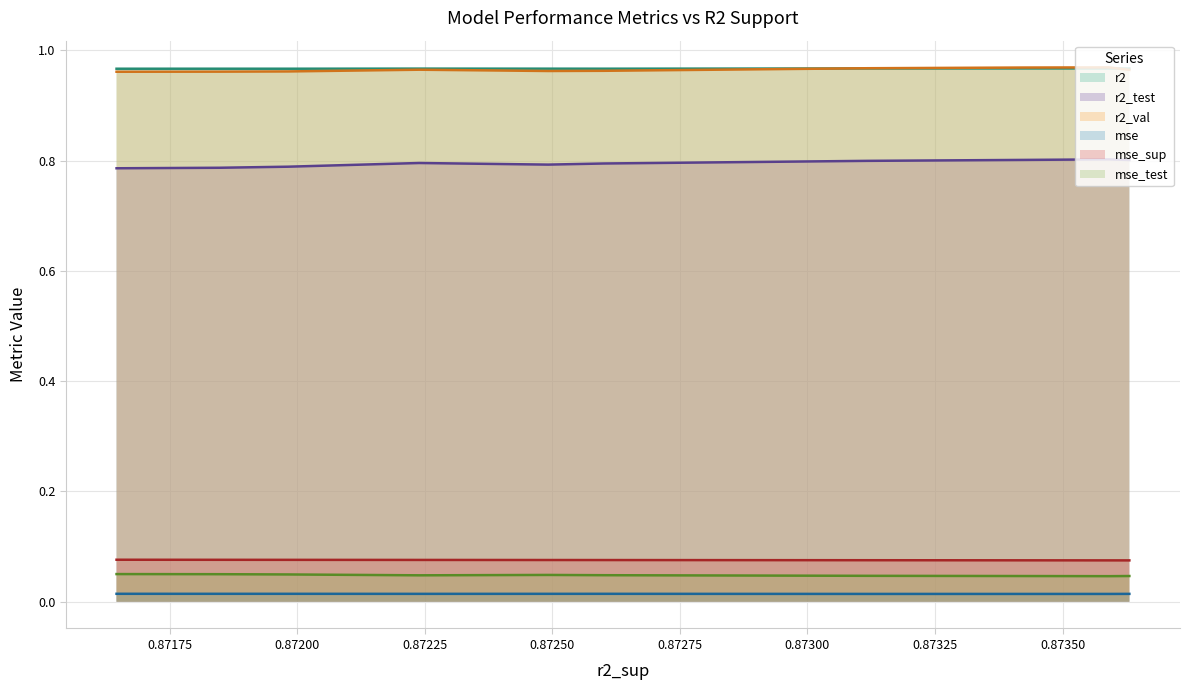

How many lines are shown in the chart?

6